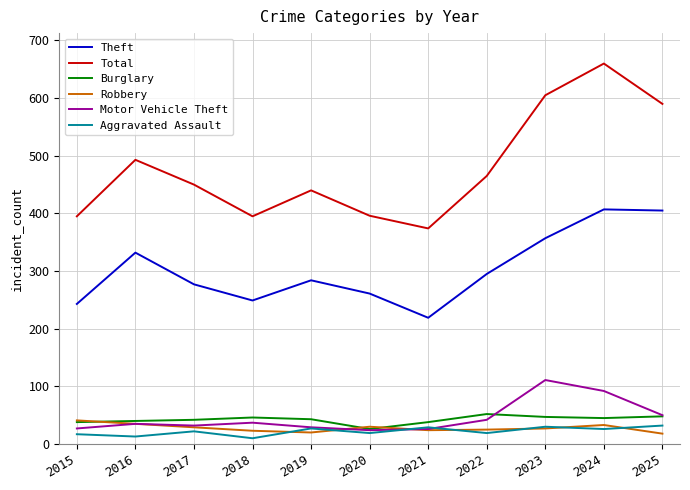

How many lines are shown in the chart?

6